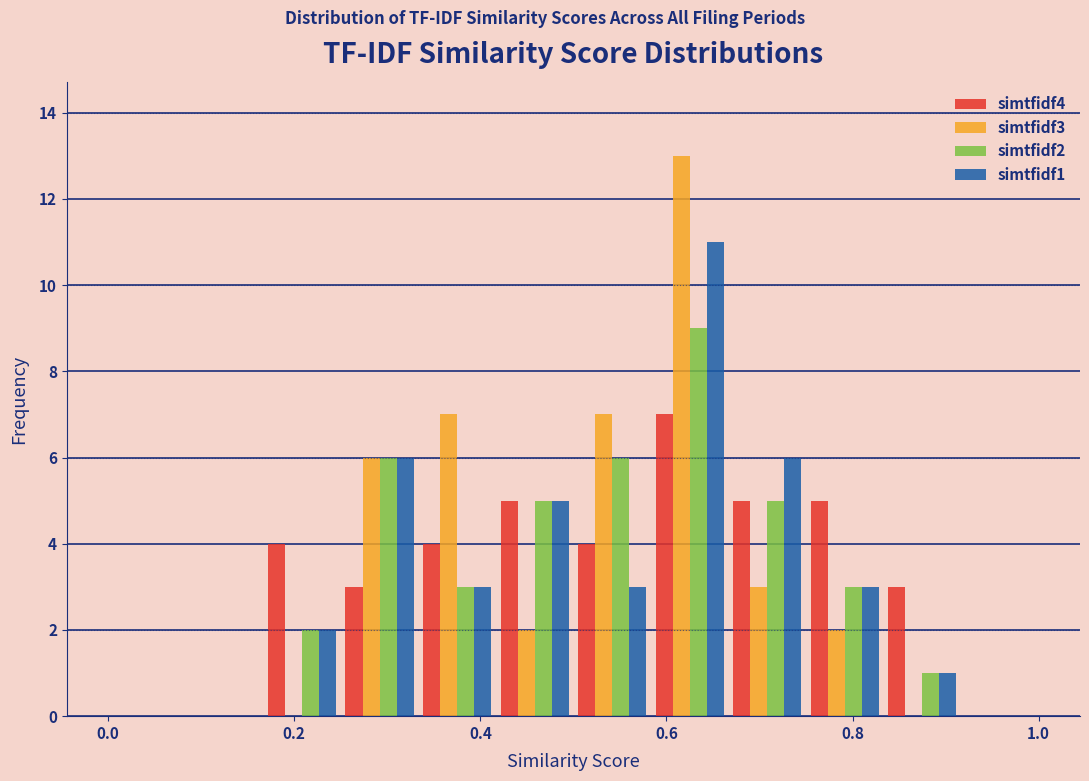

Reading left to right, list every range on the x-axis with the height of the bar of each series over it. Neither the bar edges nor the heights are printed on the chart, so give them approximately, as read against the axes.

0.00 to 0.08: simtfidf4=0	simtfidf3=0	simtfidf2=0	simtfidf1=0
0.08 to 0.16: simtfidf4=0	simtfidf3=0	simtfidf2=0	simtfidf1=0
0.16 to 0.26: simtfidf4=4	simtfidf3=0	simtfidf2=2	simtfidf1=2
0.26 to 0.34: simtfidf4=3	simtfidf3=6	simtfidf2=6	simtfidf1=6
0.34 to 0.42: simtfidf4=4	simtfidf3=7	simtfidf2=3	simtfidf1=3
0.42 to 0.50: simtfidf4=5	simtfidf3=2	simtfidf2=5	simtfidf1=5
0.50 to 0.58: simtfidf4=4	simtfidf3=7	simtfidf2=6	simtfidf1=3
0.58 to 0.66: simtfidf4=7	simtfidf3=13	simtfidf2=9	simtfidf1=11
0.66 to 0.76: simtfidf4=5	simtfidf3=3	simtfidf2=5	simtfidf1=6
0.76 to 0.84: simtfidf4=5	simtfidf3=2	simtfidf2=3	simtfidf1=3
0.84 to 0.92: simtfidf4=3	simtfidf3=0	simtfidf2=1	simtfidf1=1
0.92 to 1.00: simtfidf4=0	simtfidf3=0	simtfidf2=0	simtfidf1=0